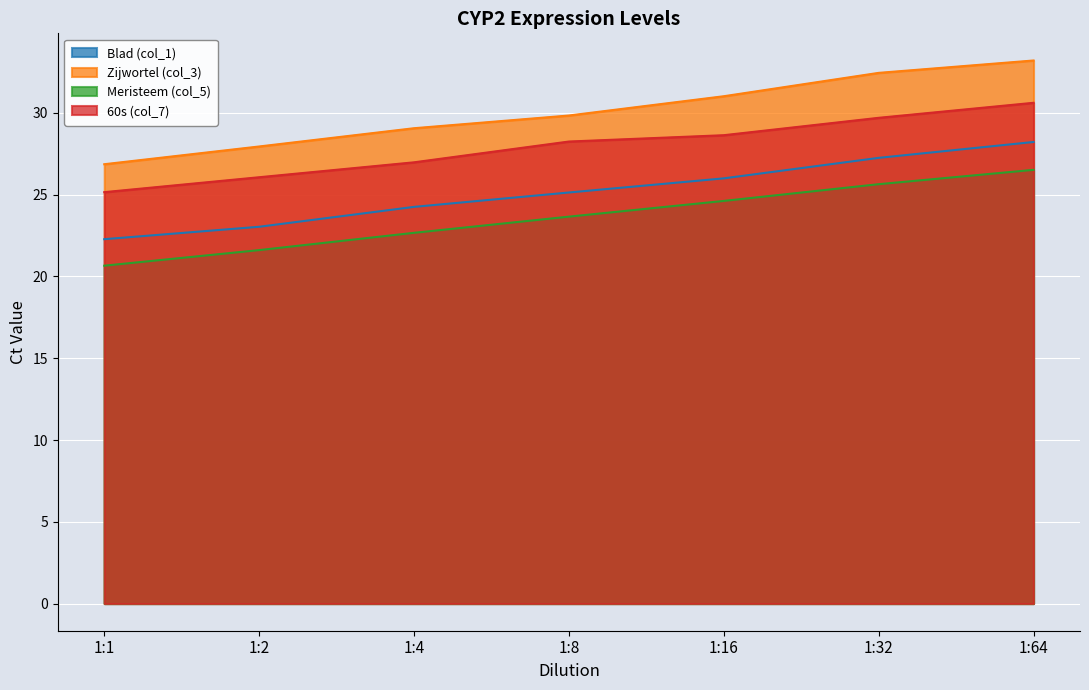

Which has a higher value, 1:64 or 1:32?

1:64